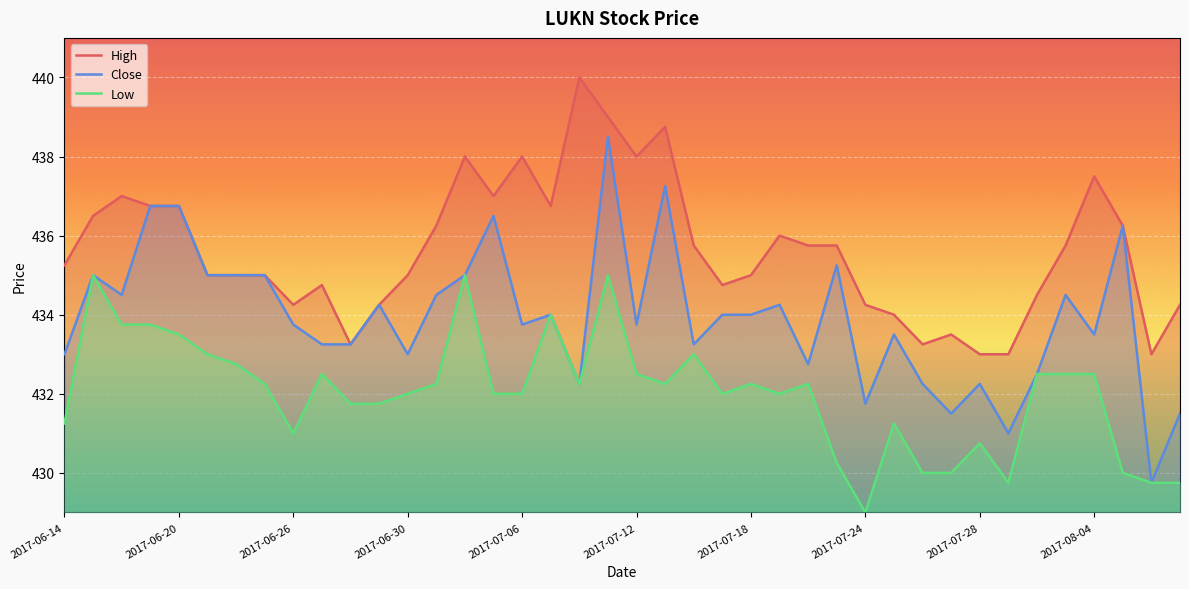

What is the difference between the high values at 2017-07-14 and 2017-07-05?

1.2